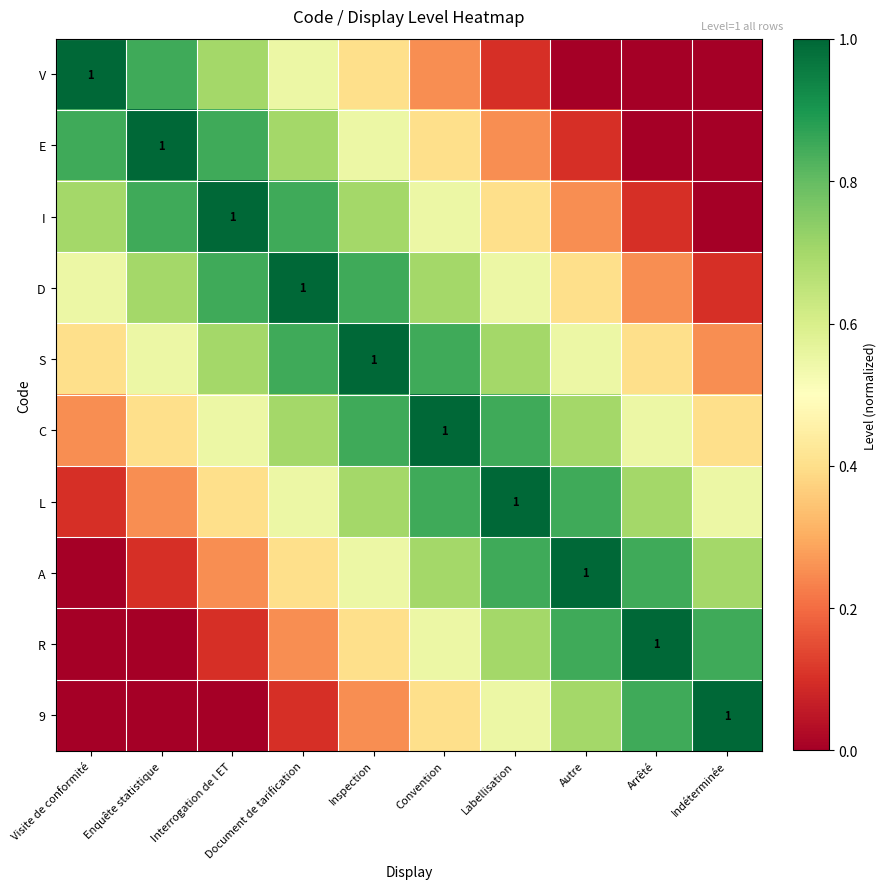

At which label is S closest to 0?

Indéterminée